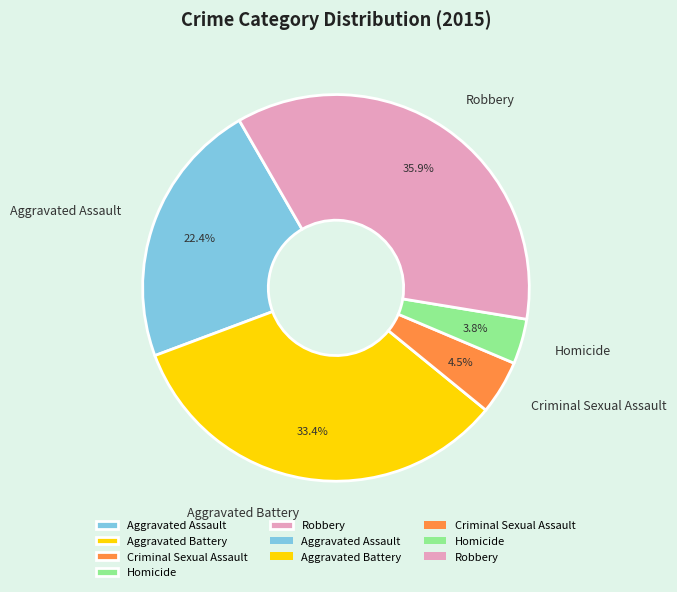

What portion of the pie excludes Aggravated Assault?

77.6%